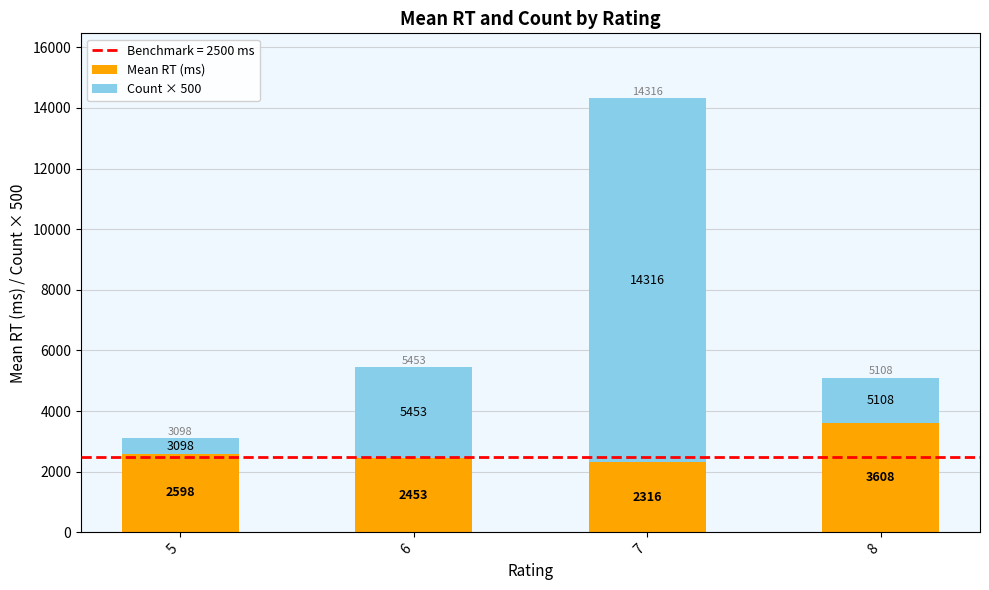

Which series has the largest total across all categories?

Count × 500